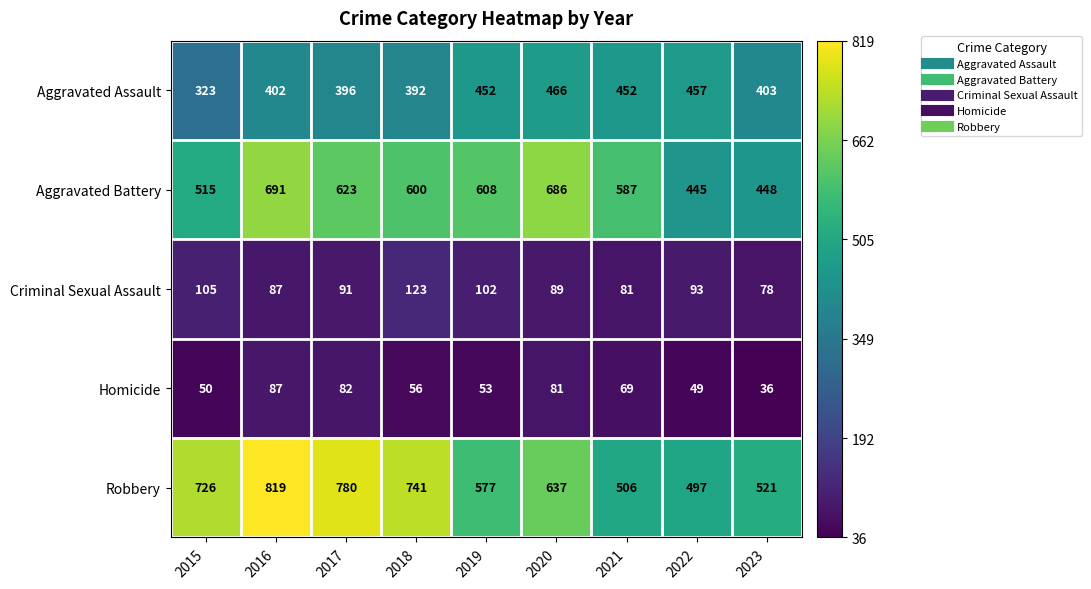

Where does the Aggravated Battery series first go above 600?

2016